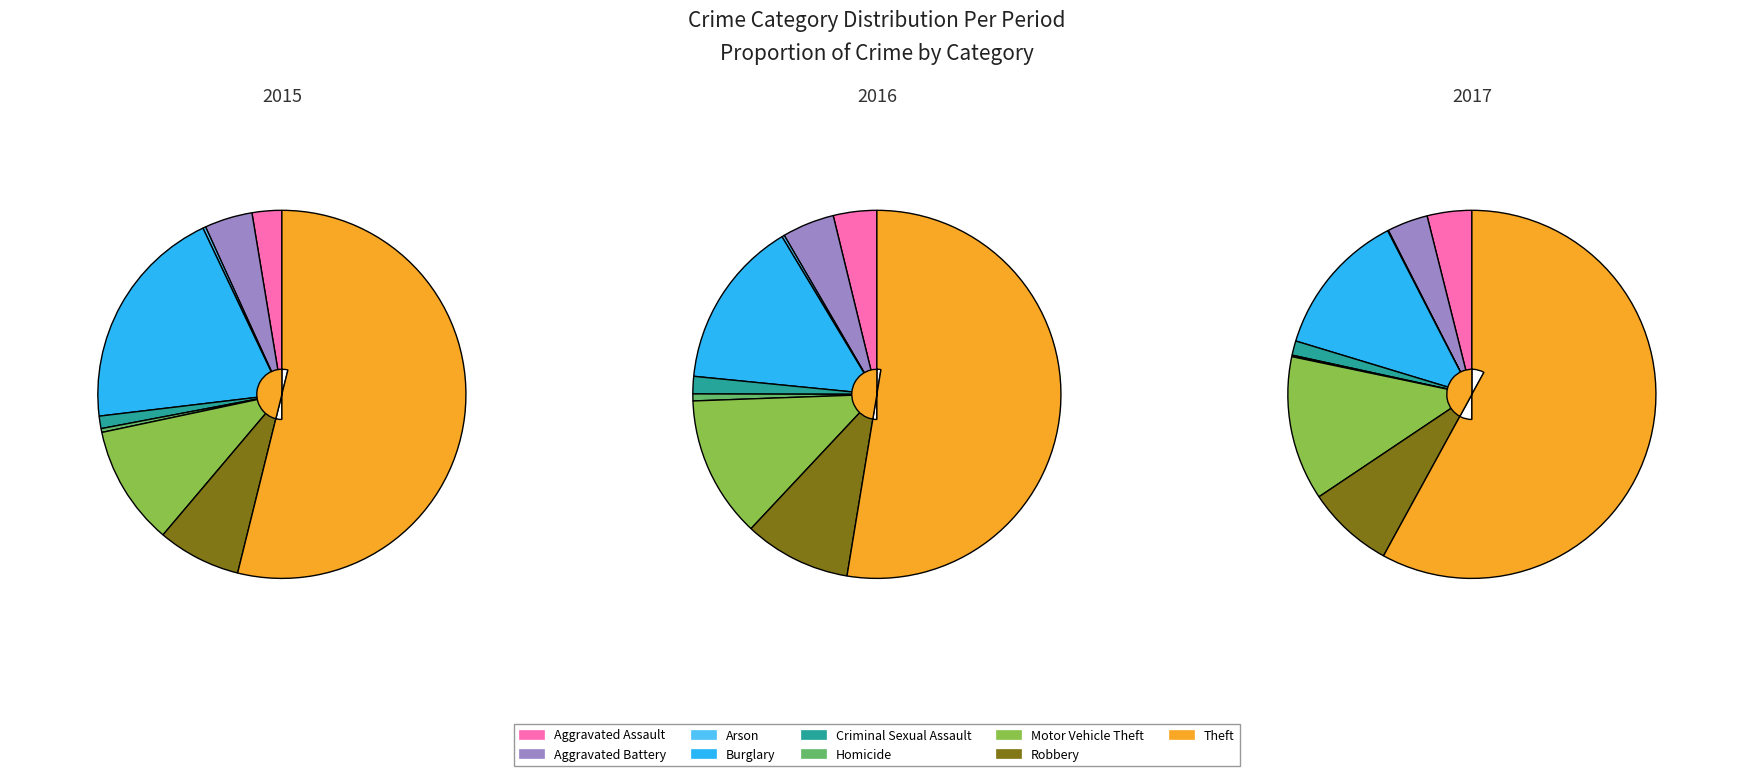

Which slice is the largest?

Theft